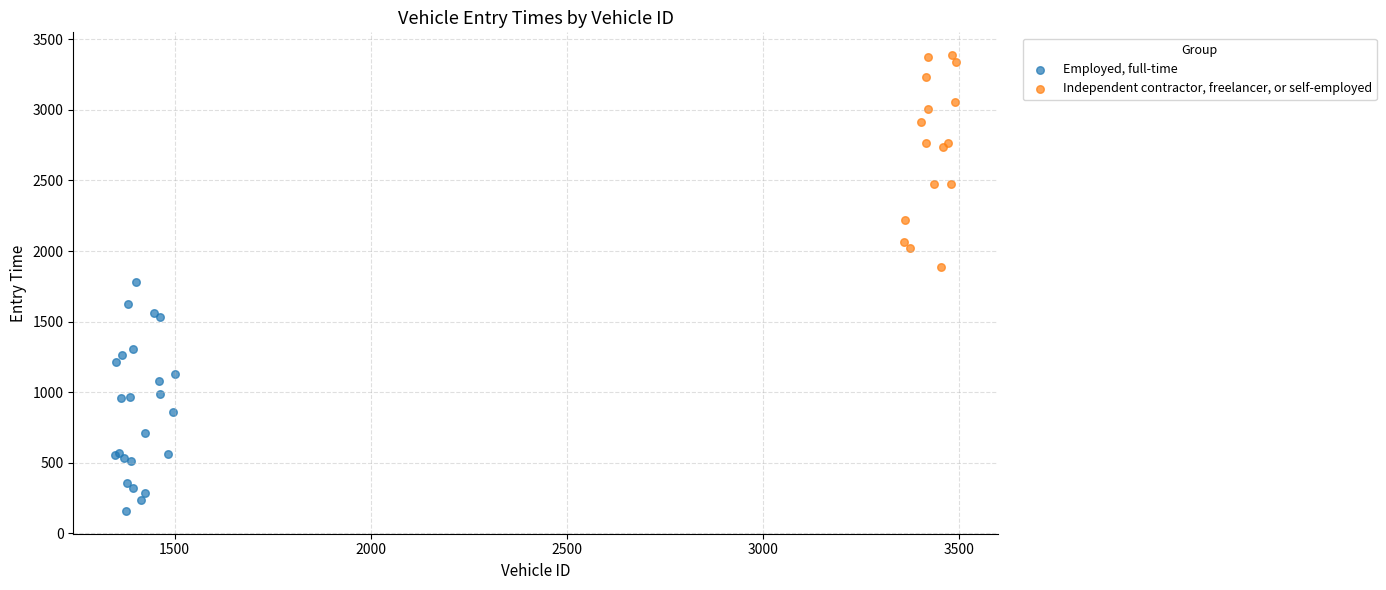

Which series has the largest Y range (max minus min)?

Employed, full-time